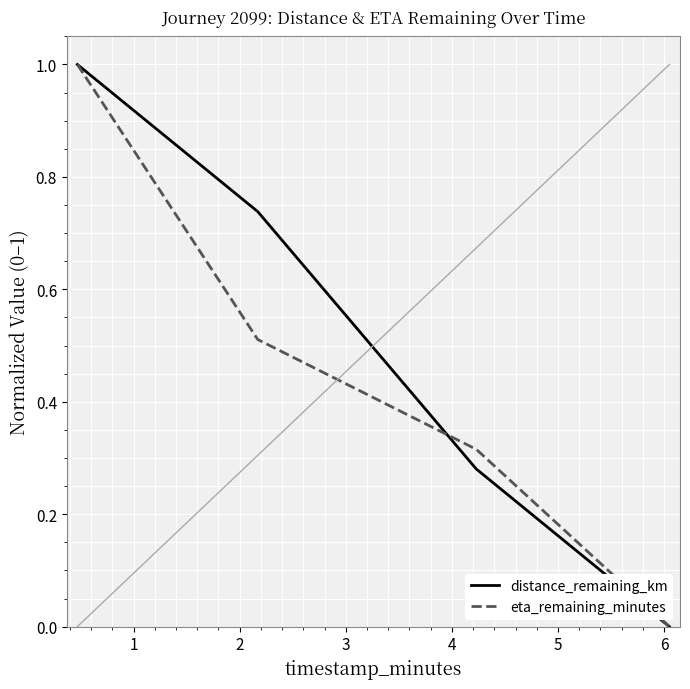

True or false: eta_remaining_minutes has more than 1 points higher than both neighbors.

False